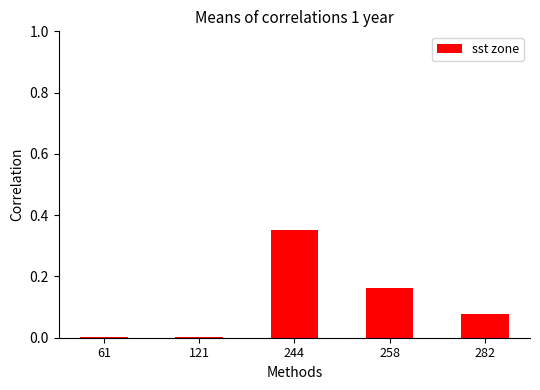

What is the sum of the values at 244 and 258?

0.5